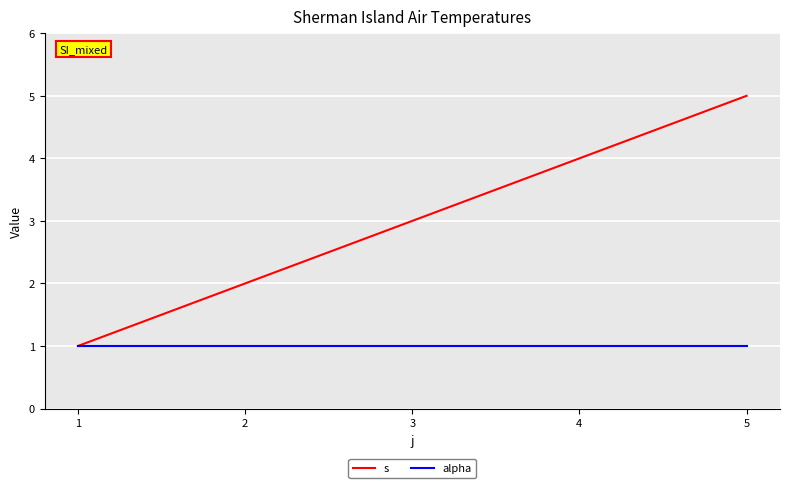

Reading left to right, extract all data points from this chart.

s: 1	2	3	4	5
alpha: 1	1	1	1	1